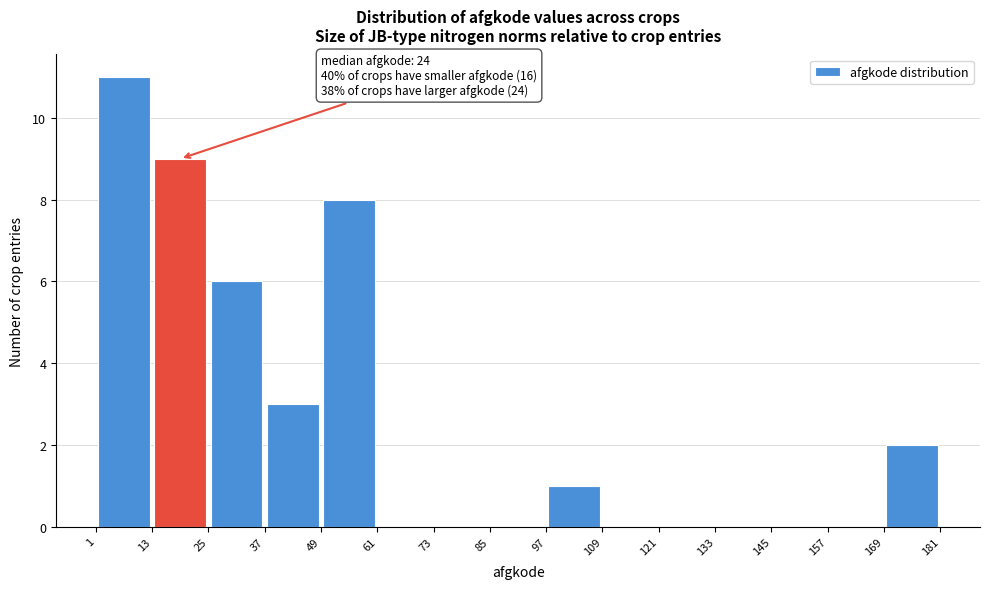

Which range on the x-axis has the tallest bar?

1 to 13